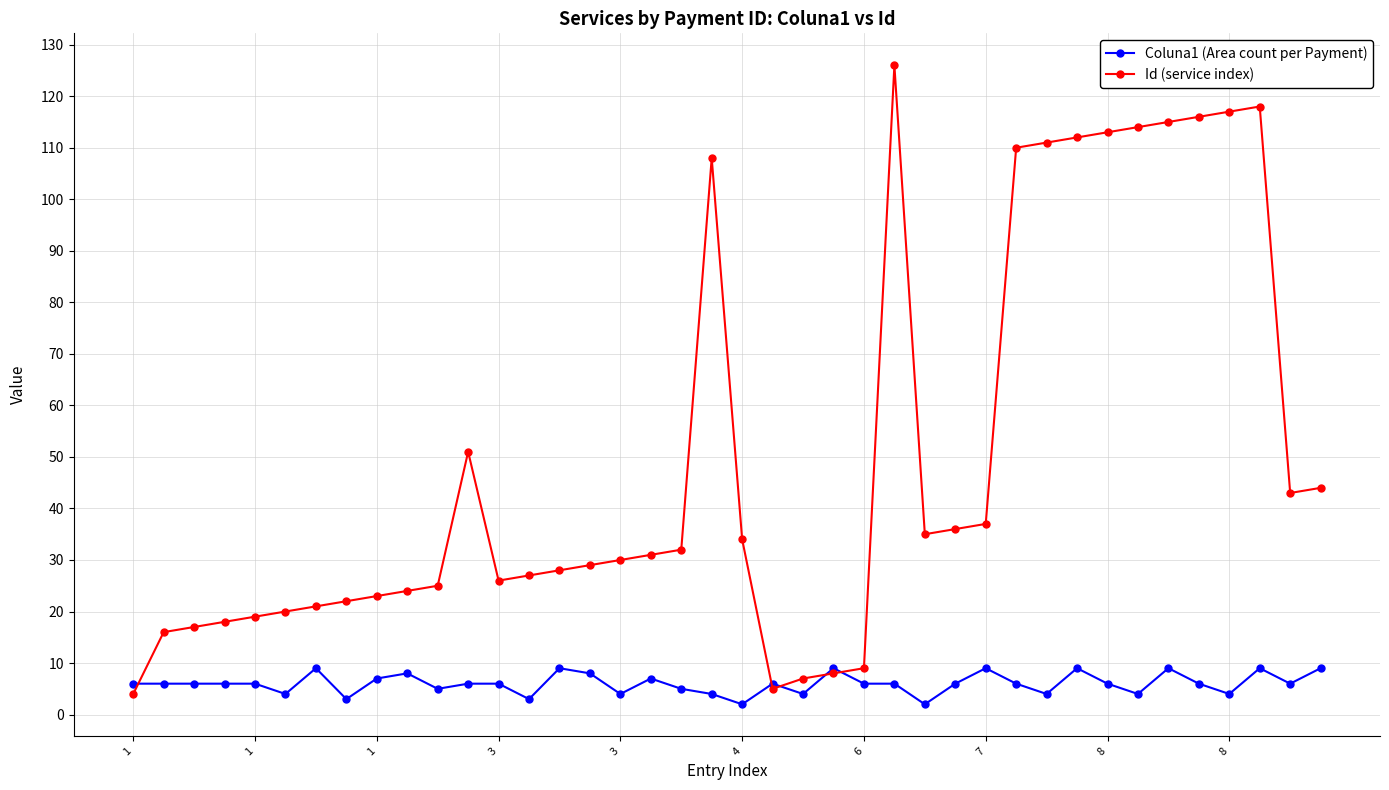

What is the value of the Id (service index) point at the 33rd from the left?

113